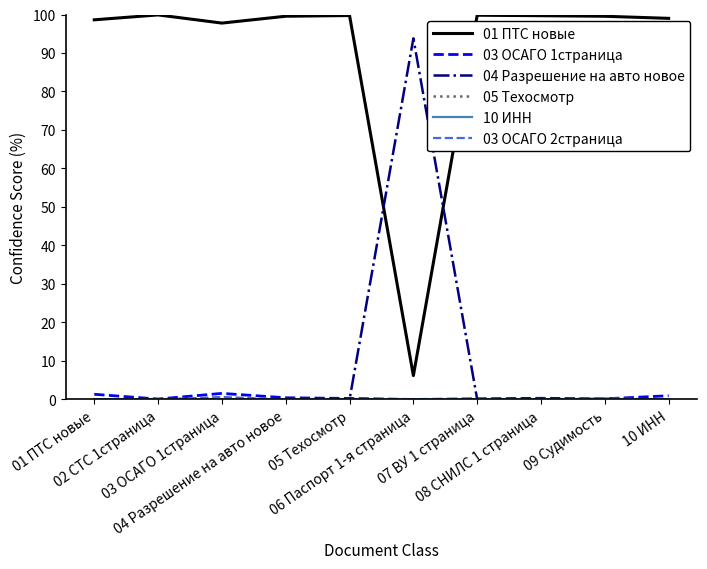

What is the greatest value displayed?

99.9